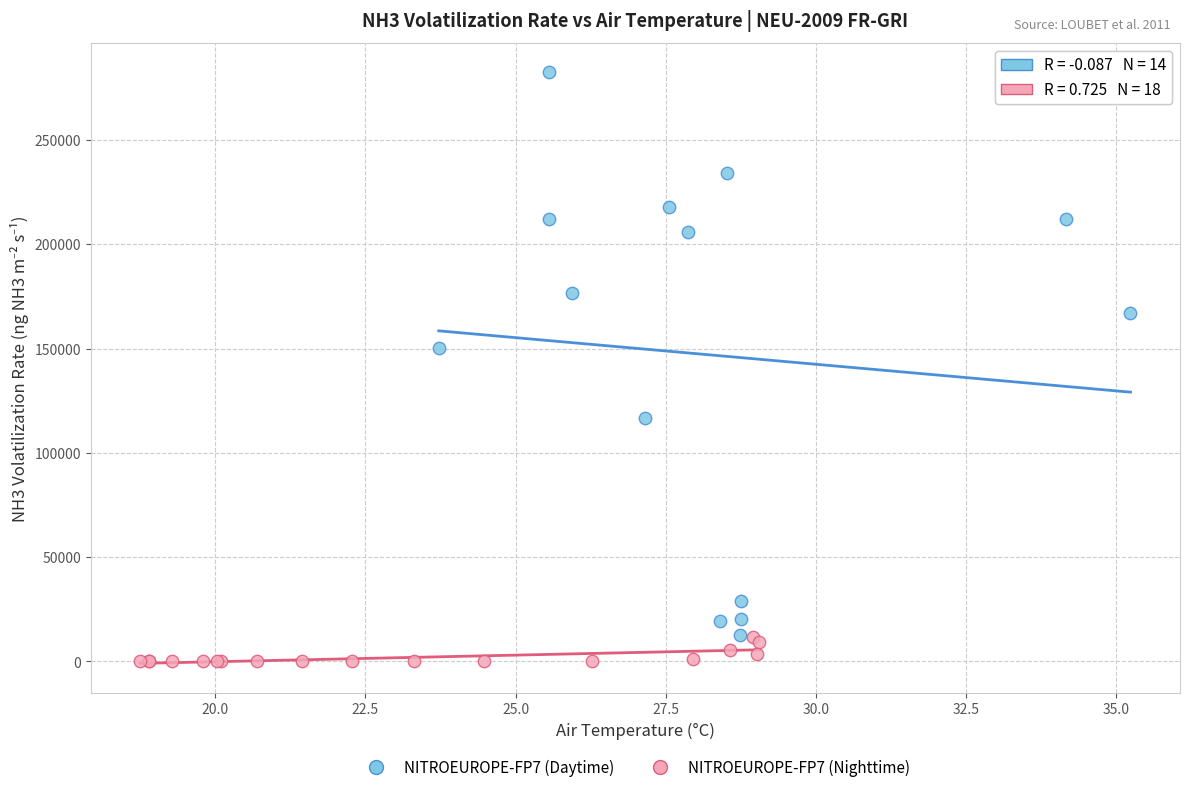

Which series reaches the maximum Y coordinate?

NITROEUROPE-FP7 (Daytime)